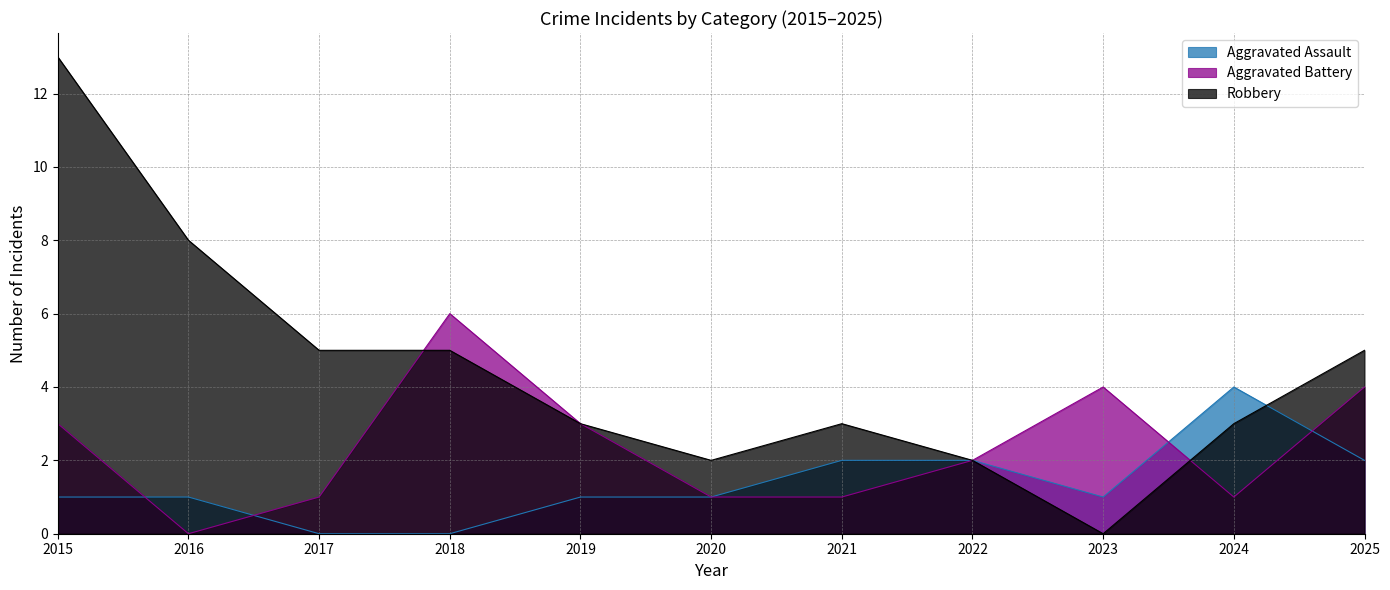

At how many categories does at least one series exceed 3?

7